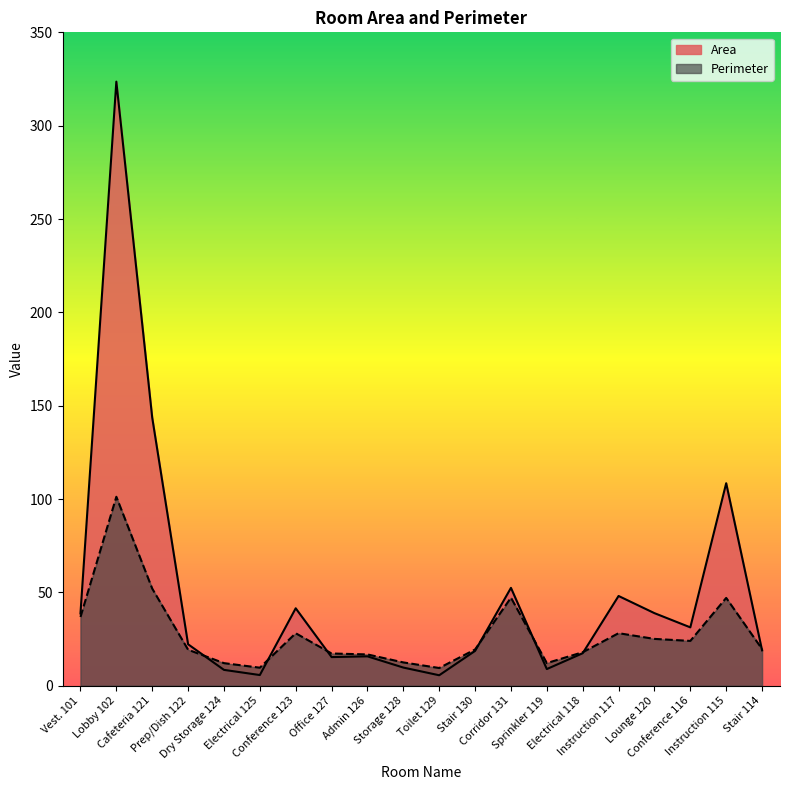

How many times do Area and Perimeter cross each other?

7